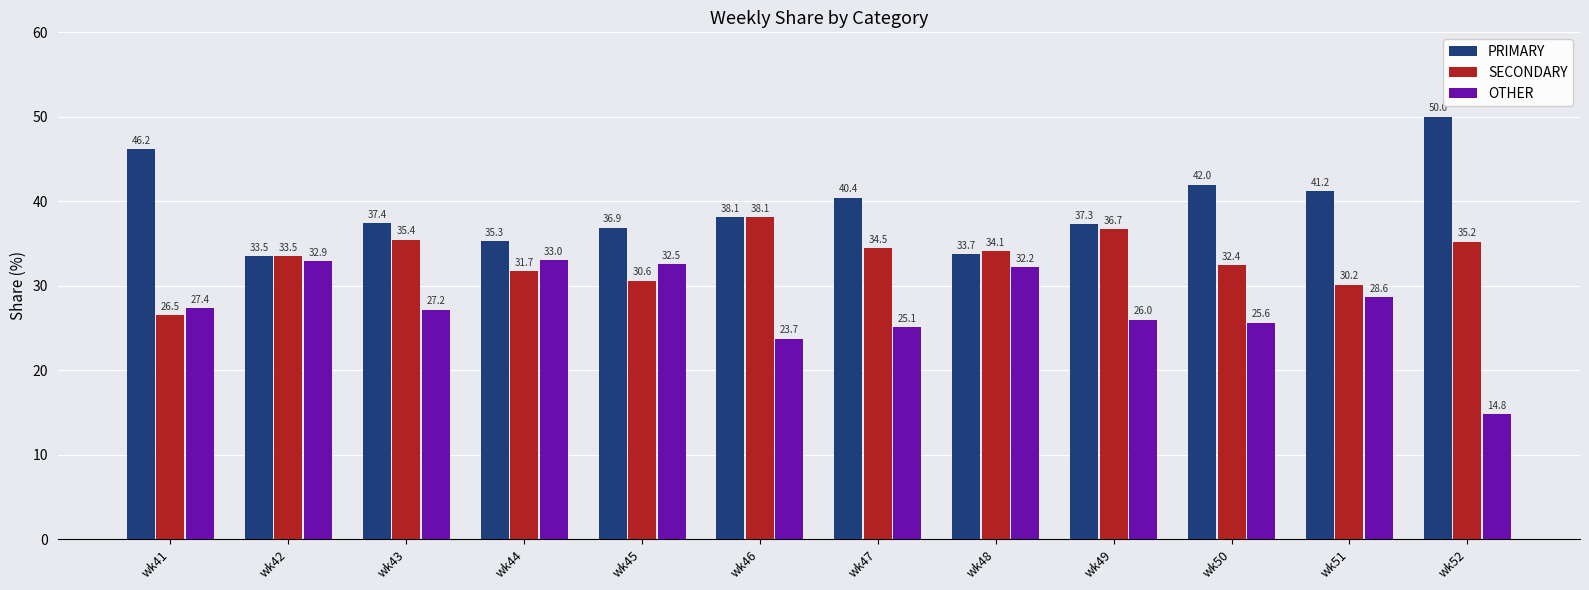

What is the spread (max minus min) of values at wk44?

3.6